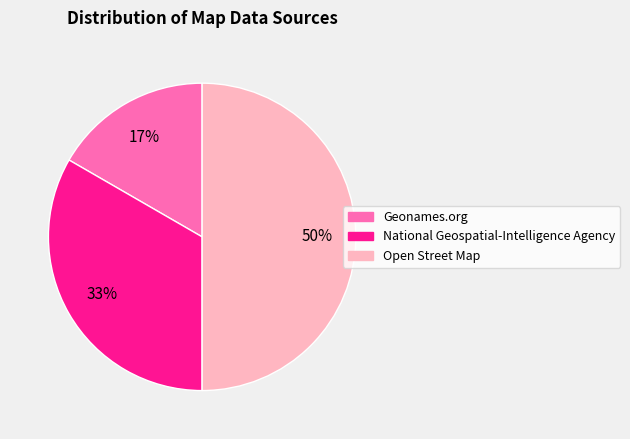

Is Geonames.org the majority of the pie?

No